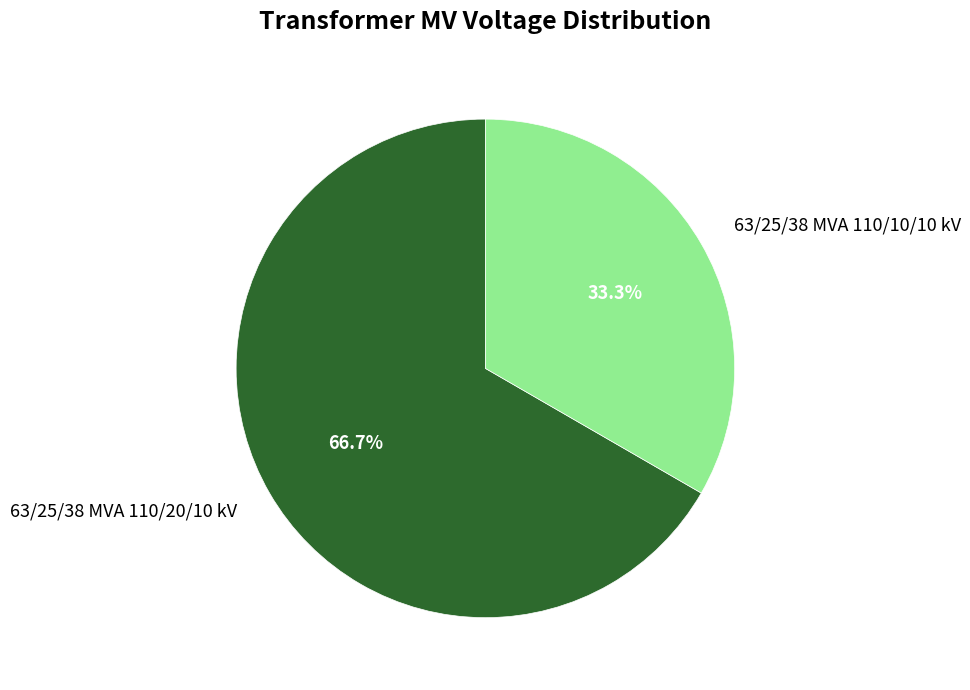

What is the largest slice in the pie chart?

63/25/38 MVA 110/20/10 kV